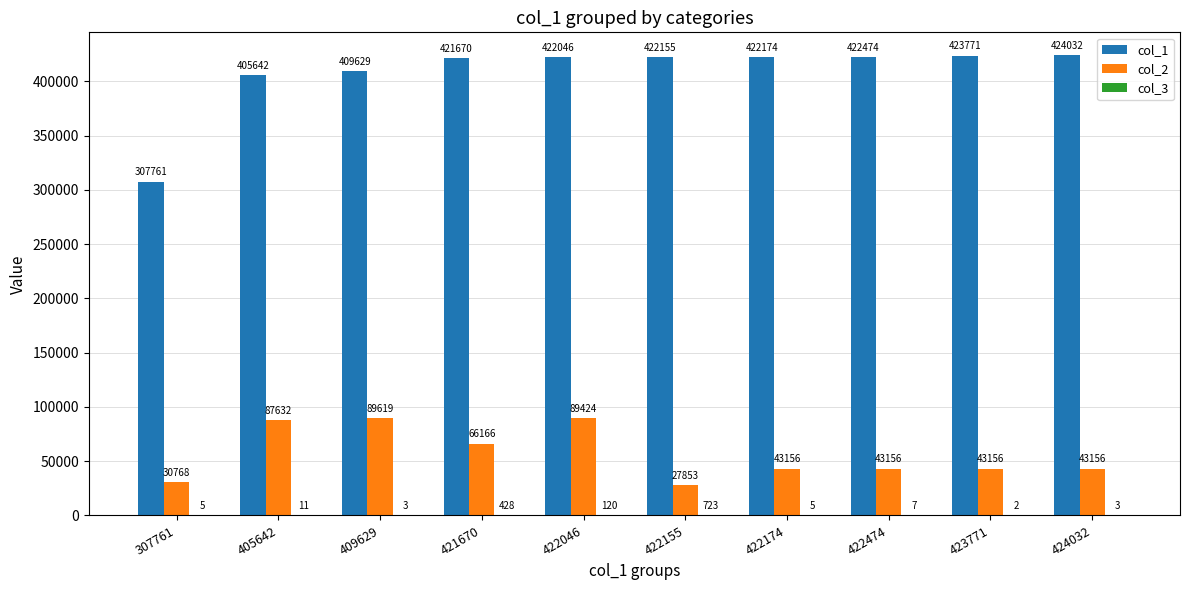

True or false: col_2 has a value of 43156 at 423771.

True